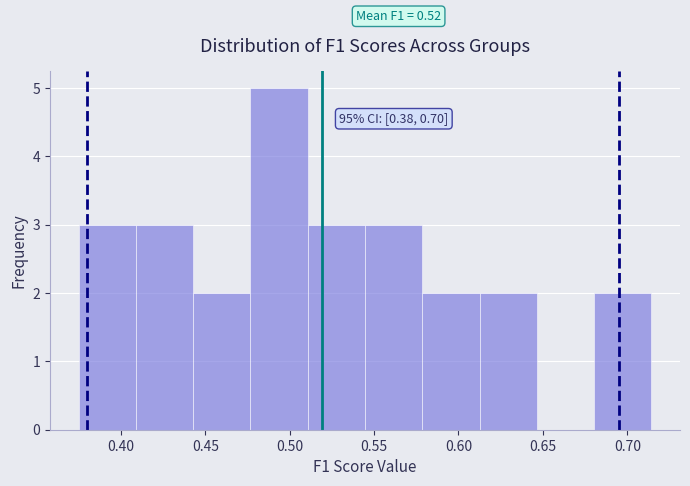

Over which range of the x-axis is the bar tallest?

0.475 to 0.510